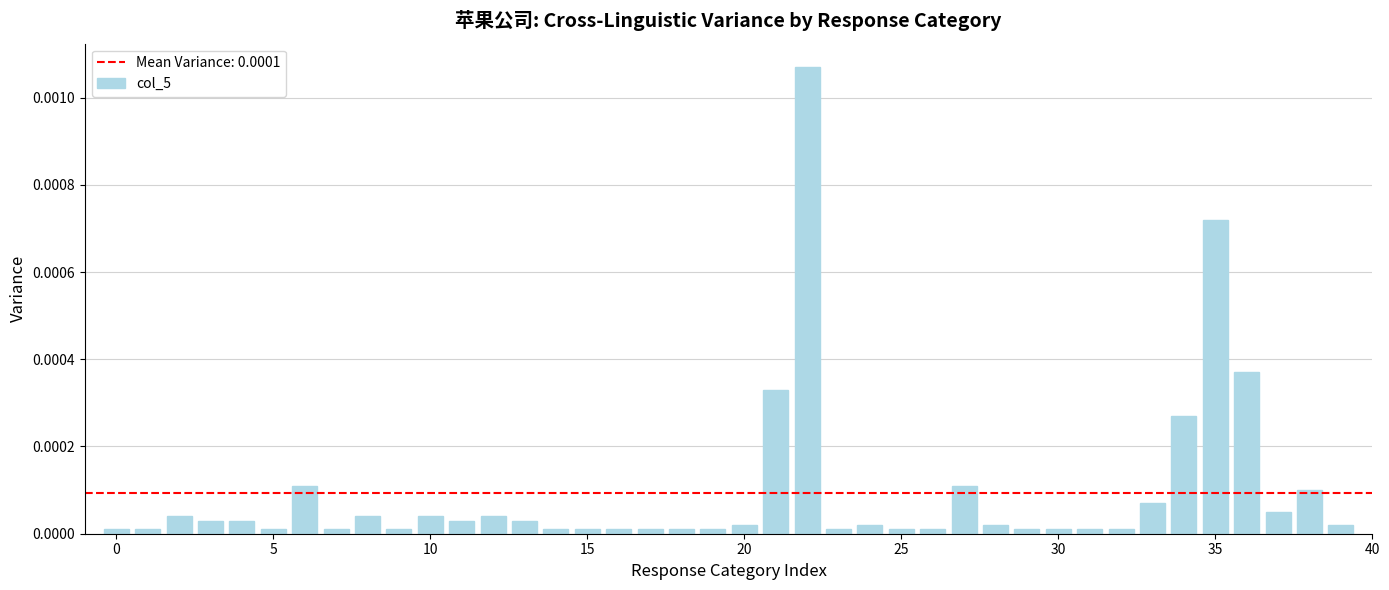

How many distinct data groups are displayed?

1